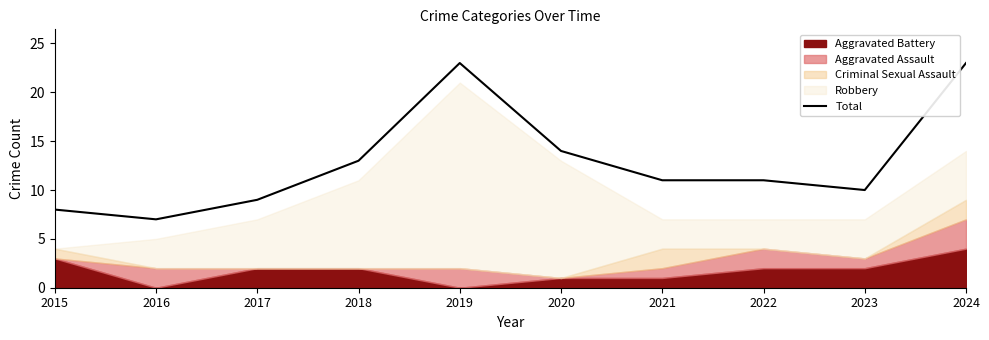

Rank the categories by value from lowest to highest.

2016, 2015, 2017, 2023, 2021, 2022, 2018, 2020, 2019, 2024